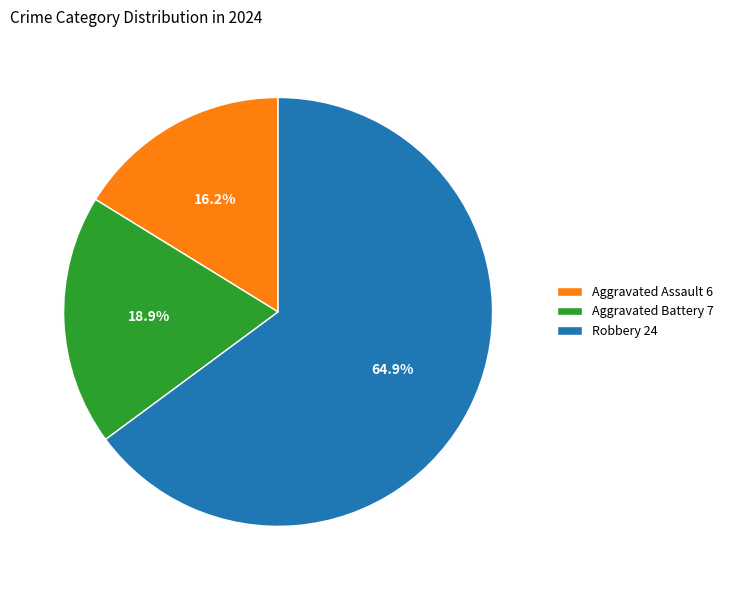

Which slice is the smallest?

Aggravated Assault 6